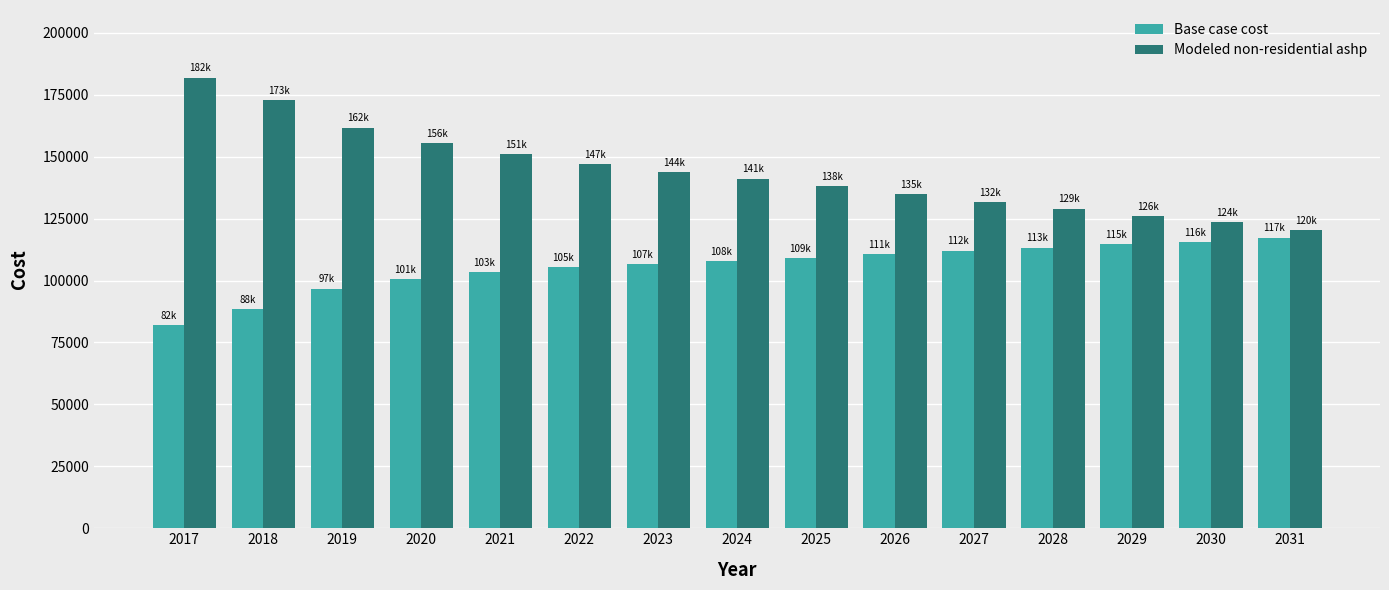

Is the value of Base case cost at 2021 greater than the value of Modeled non-residential ashp at 2020?

No